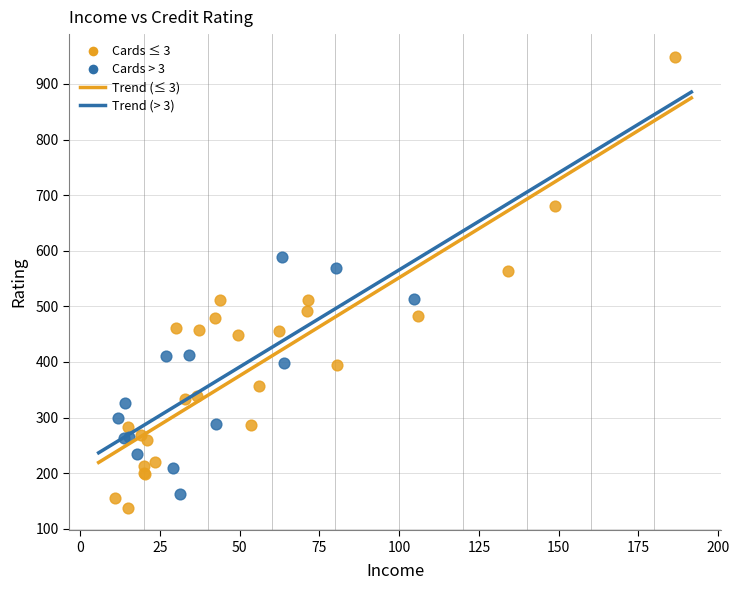

Which series reaches the maximum Y coordinate?

Cards ≤ 3